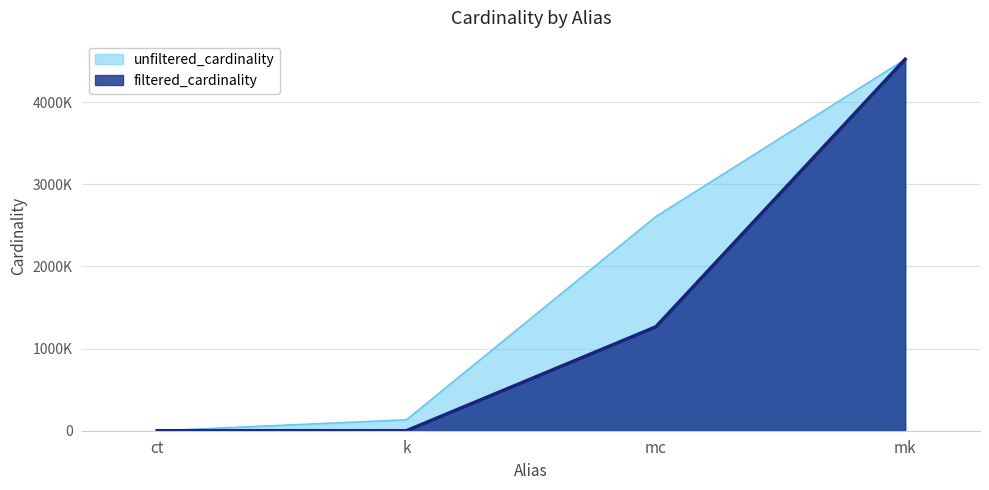

True or false: filtered_cardinality and unfiltered_cardinality cross at least once.

False